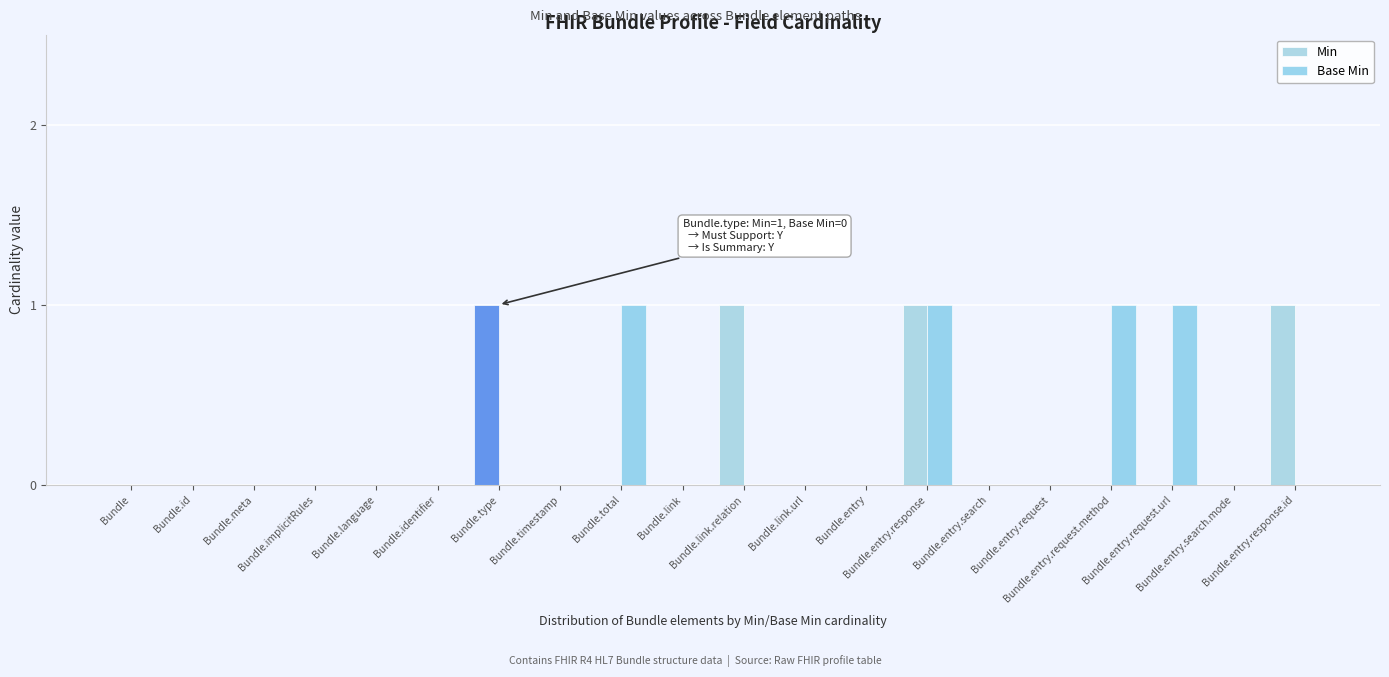

How many series are shown in this chart?

2